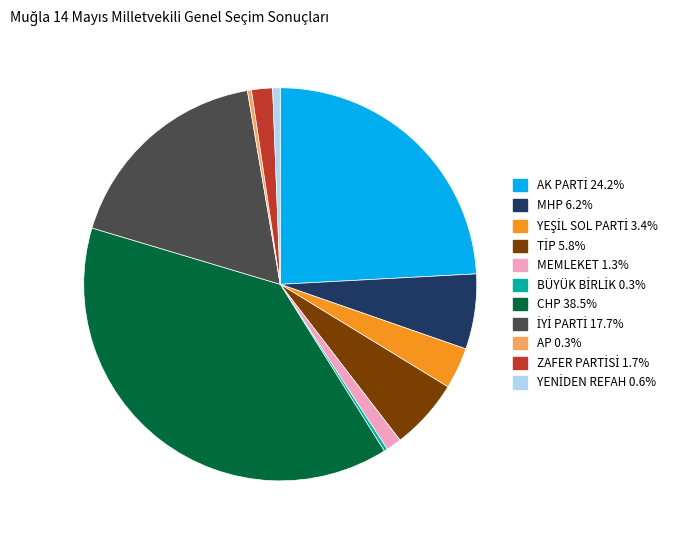

Count the number of slices in the pie.

11